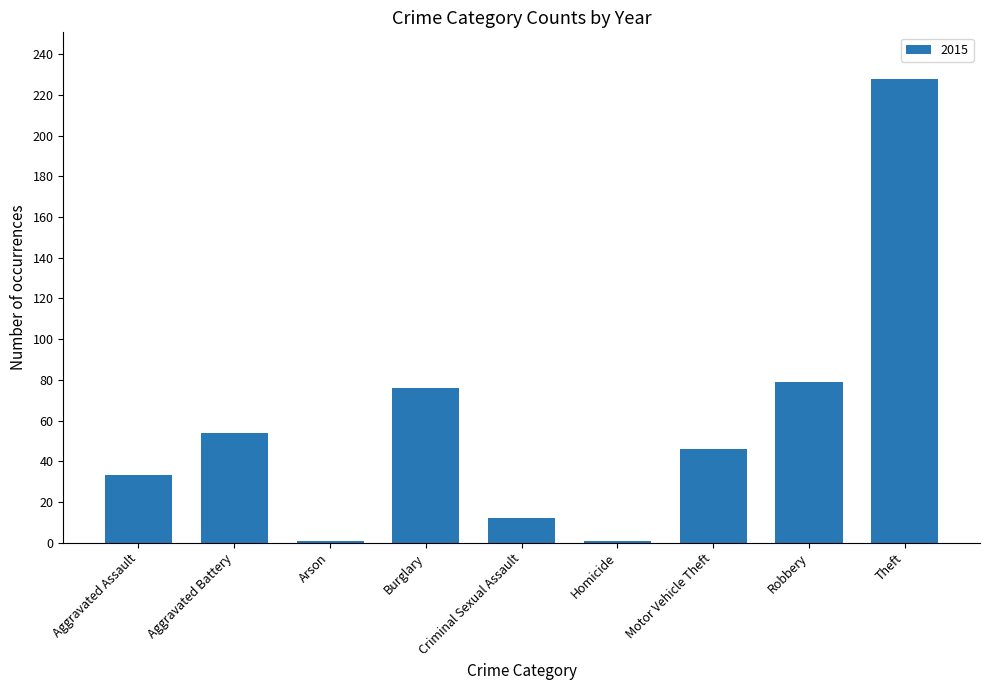

What is the maximum value shown in the chart?

228